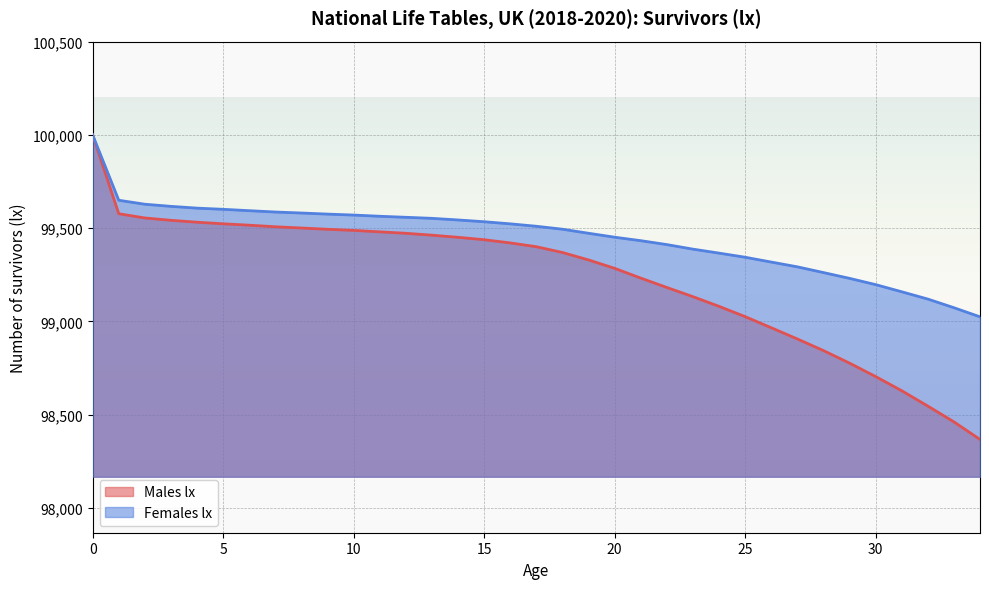

Is it true that Males lx equals 98704.9 at 30?

True